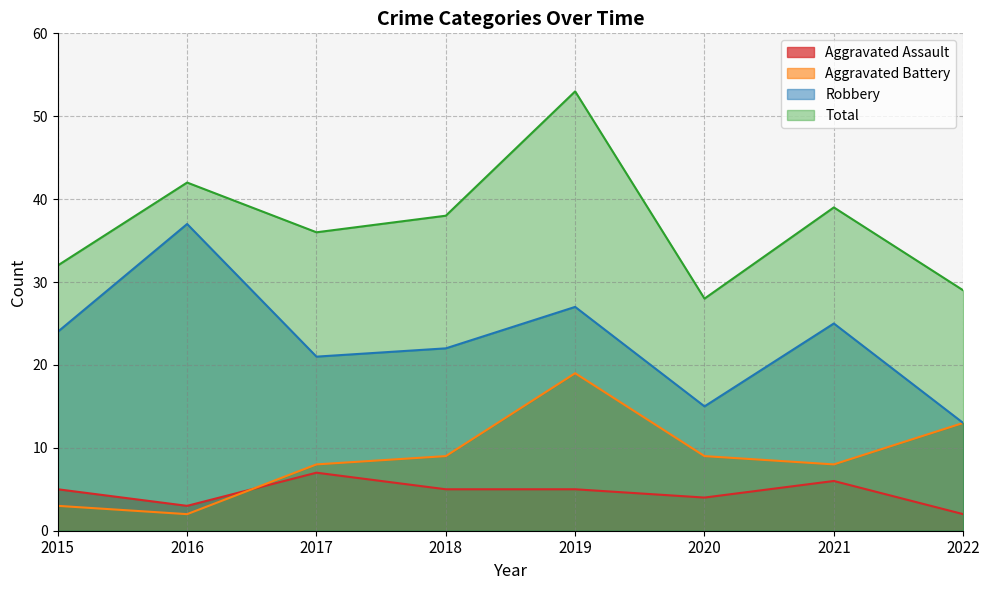

Reading right to left, what are all the values shown in this chart?

Aggravated Assault: 2022=2	2021=6	2020=4	2019=5	2018=5	2017=7	2016=3	2015=5
Aggravated Battery: 2022=13	2021=8	2020=9	2019=19	2018=9	2017=8	2016=2	2015=3
Robbery: 2022=13	2021=25	2020=15	2019=27	2018=22	2017=21	2016=37	2015=24
Total: 2022=29	2021=39	2020=28	2019=53	2018=38	2017=36	2016=42	2015=32